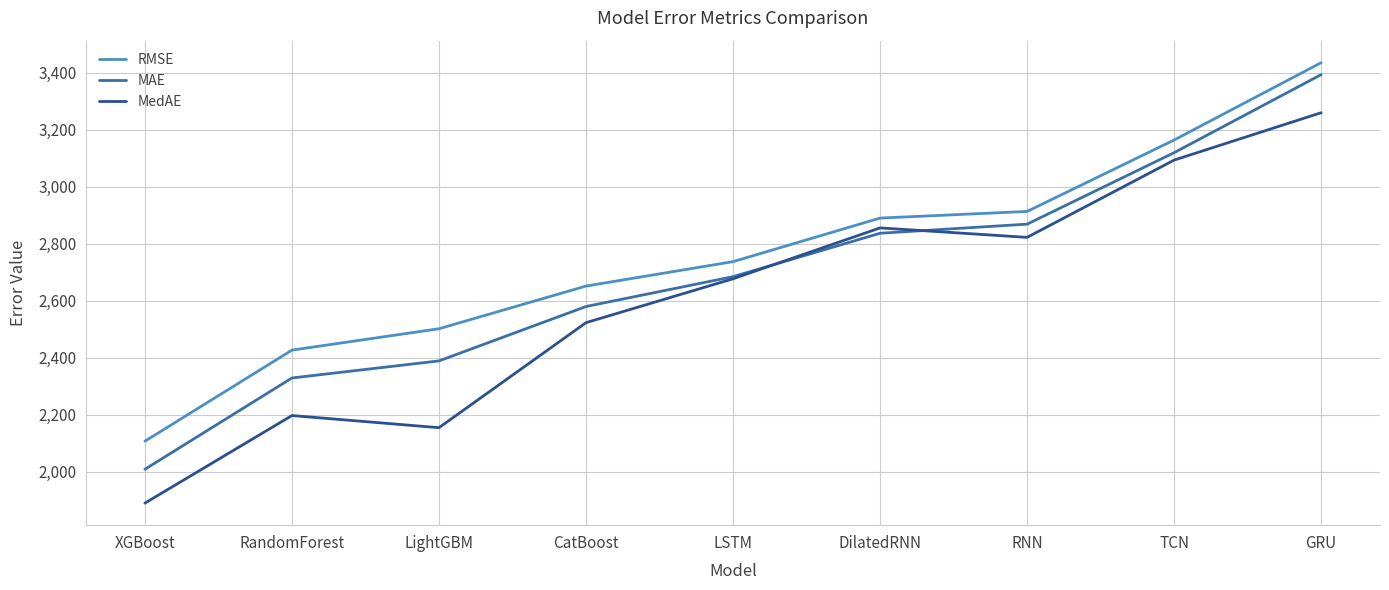

Where does the MedAE series first go above 2677?

LSTM